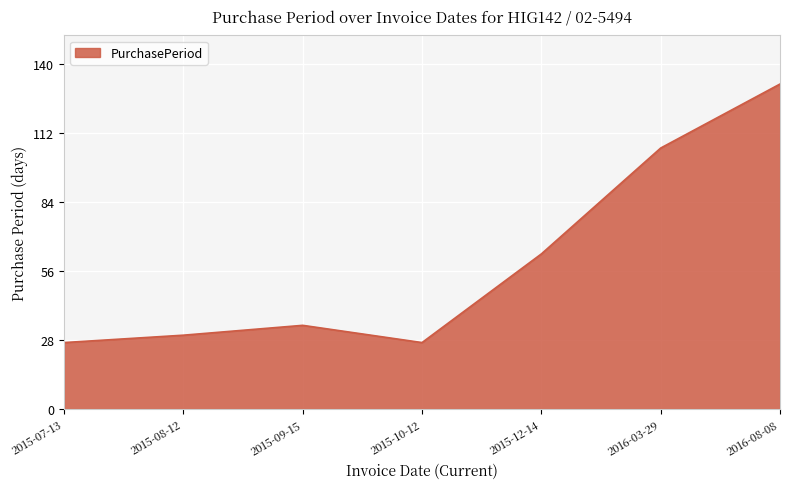

True or false: there are more than 1 points higher than both neighbors.

False